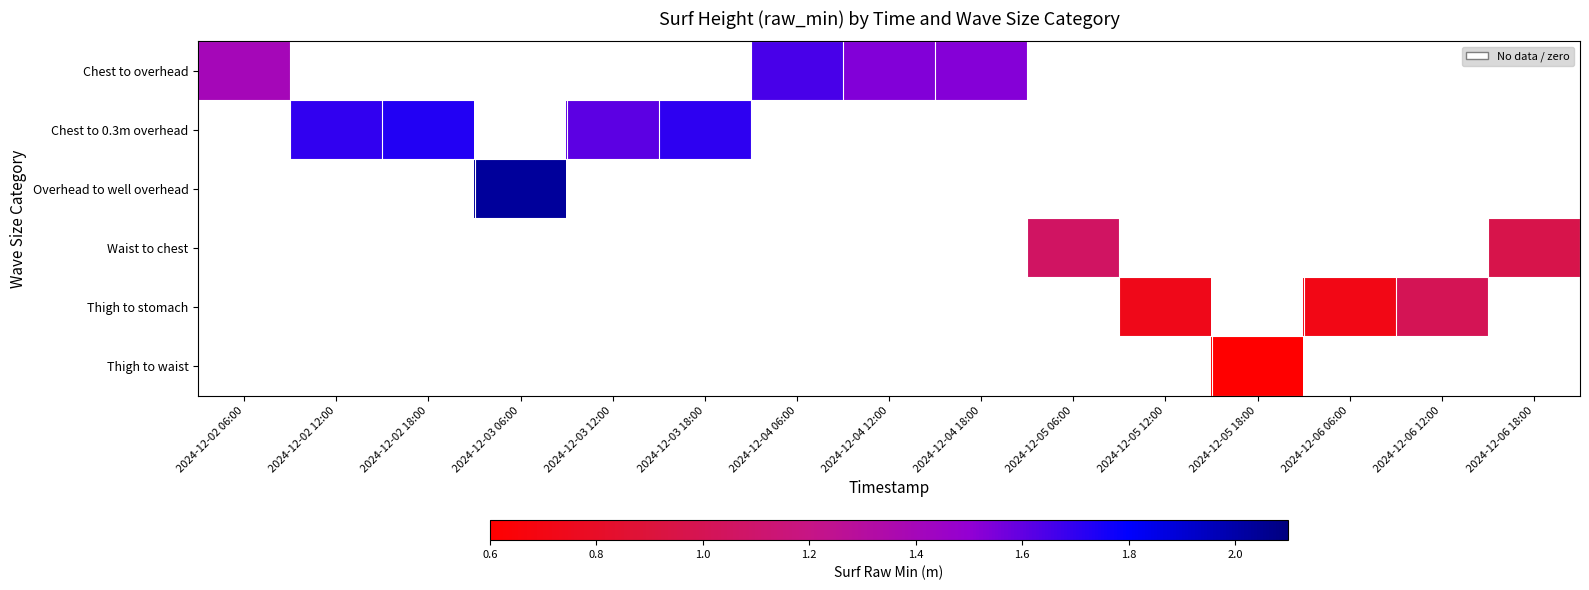

How many positive values does the Thigh to stomach series have?

3